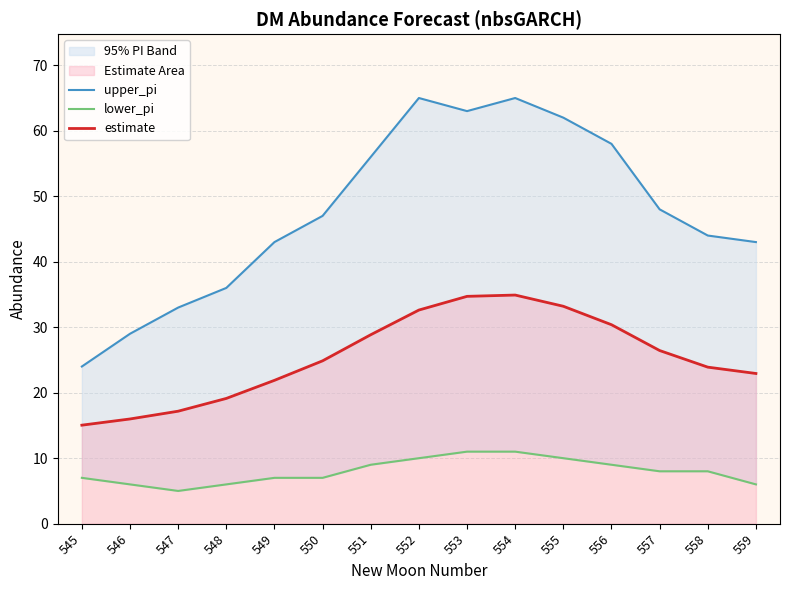

What is the sum of the upper_pi values at 554 and 551?

121.0